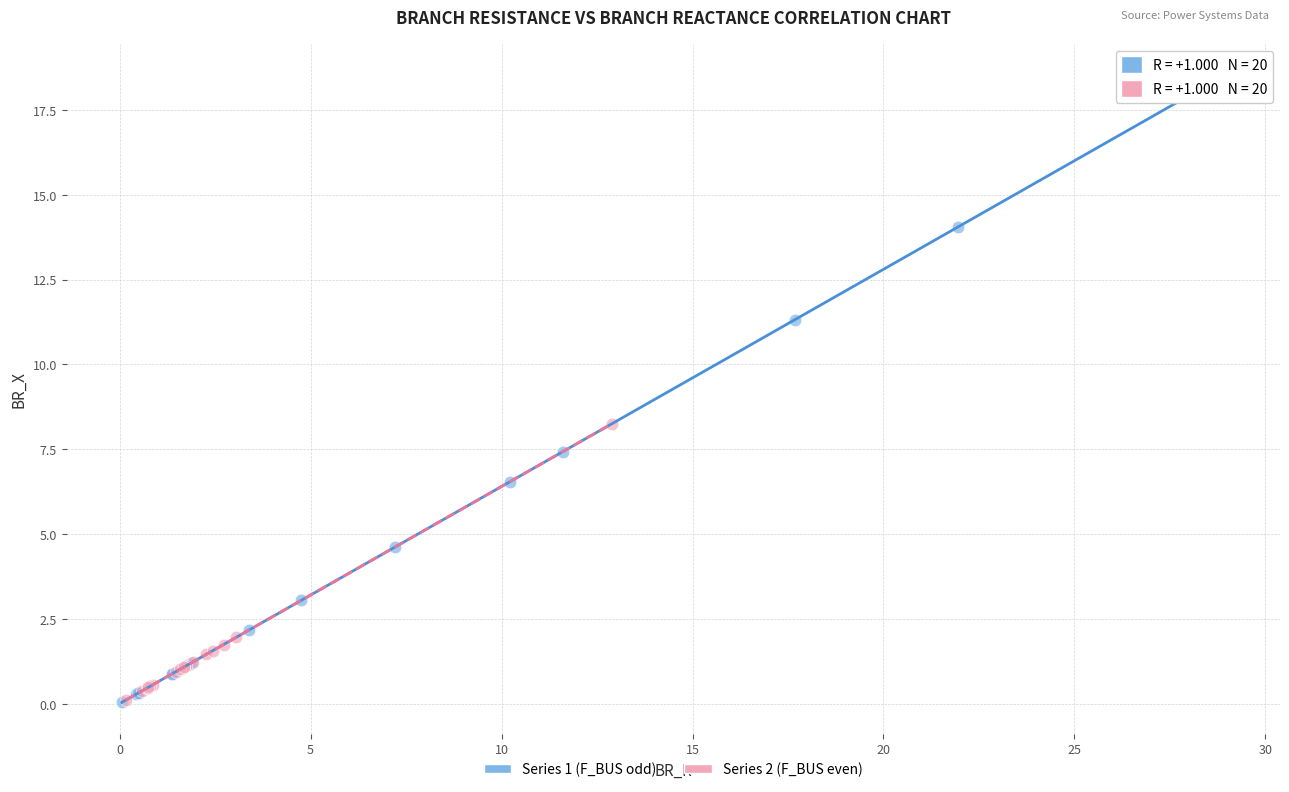

Which series reaches the maximum Y coordinate?

Series 1 (F_BUS odd)